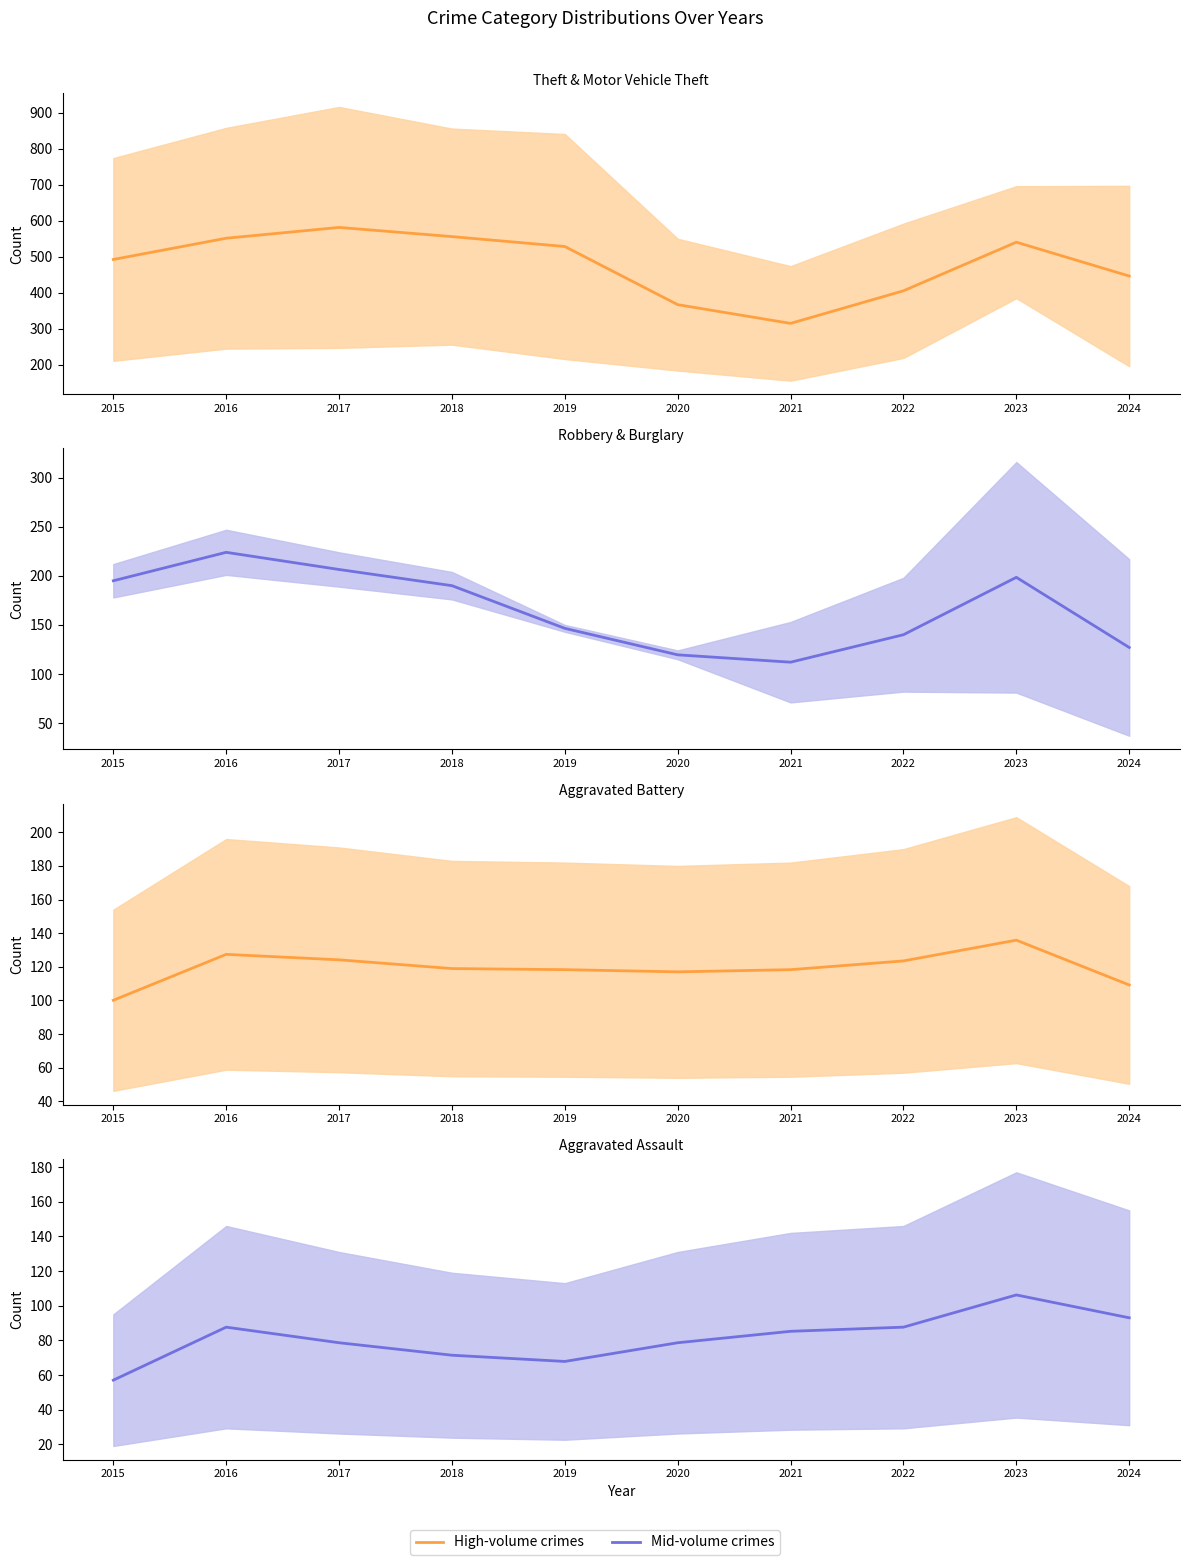

What is the difference between the maximum and minimum values in the Robbery (mean) series?

112.0